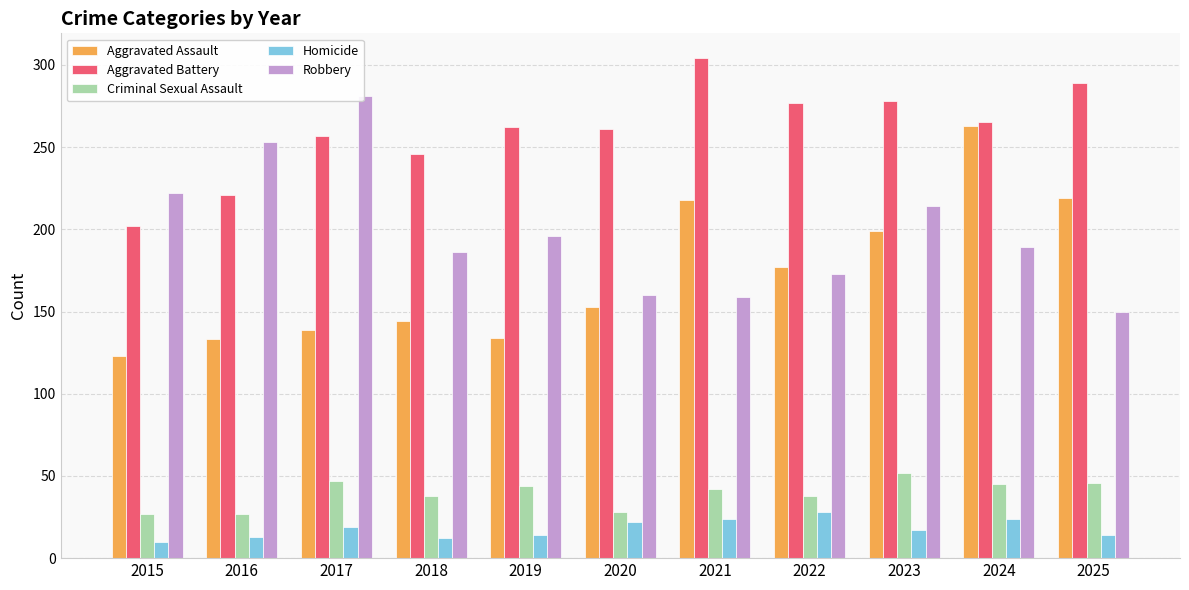

What is the maximum value shown in the chart?

304